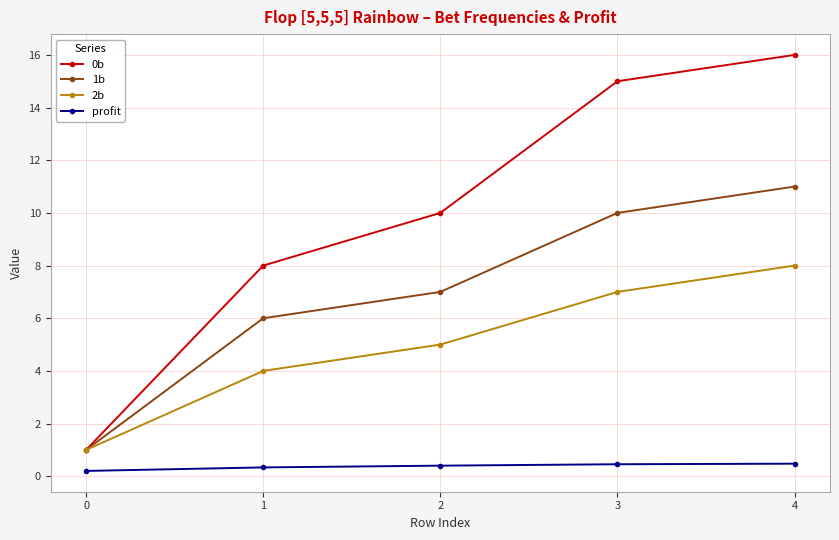

What is the average value of the 1b series?

7.0